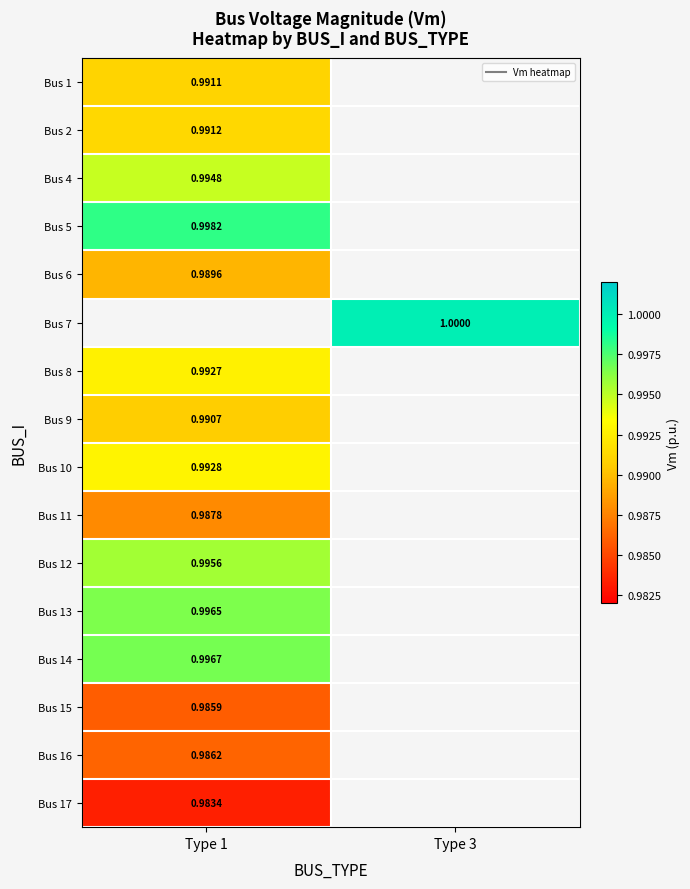

Is it true that Bus 16 equals 0.3 at Type 1?

False